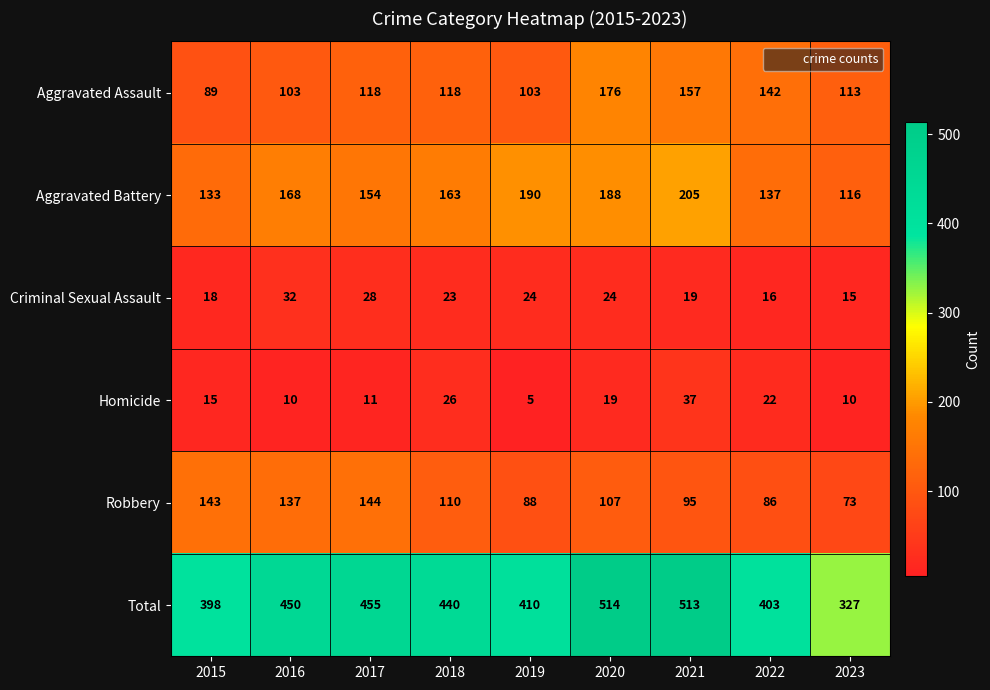

What is the spread (max minus min) of values at 2021?

494